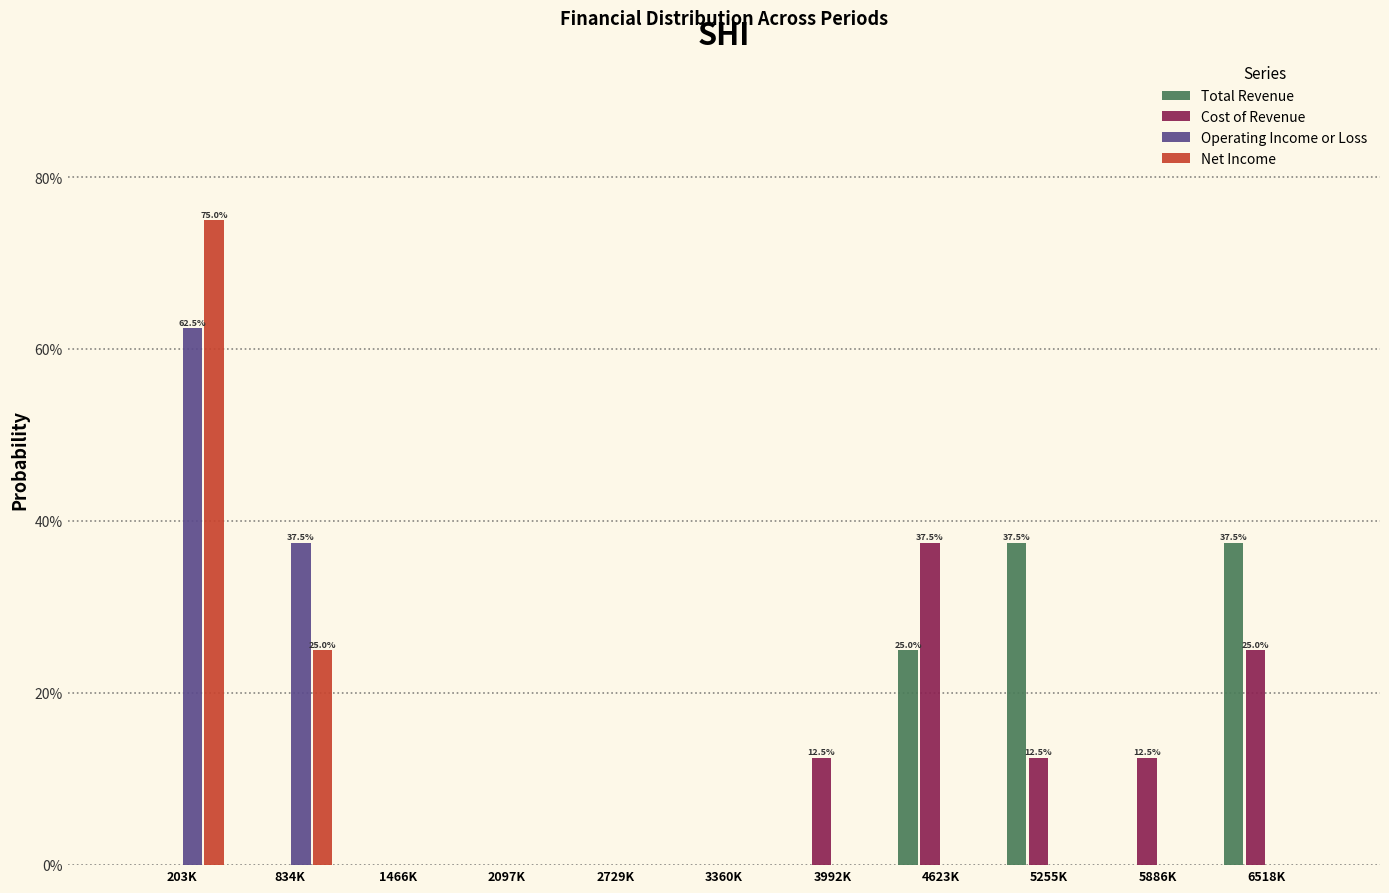

Are the bars grouped side by side (vs. stacked)?

Yes